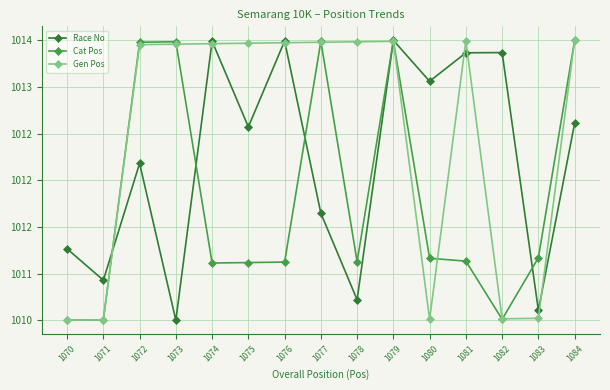

Where does the Race No series first go above 1012?

1072